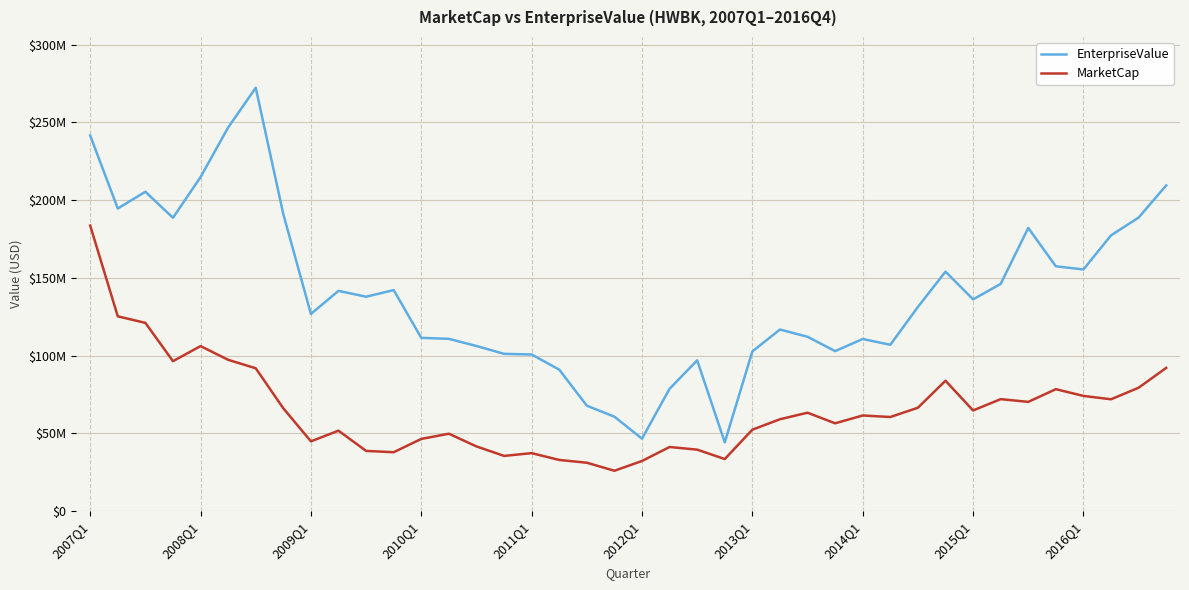

What is the maximum value shown in the chart?

272245926.6